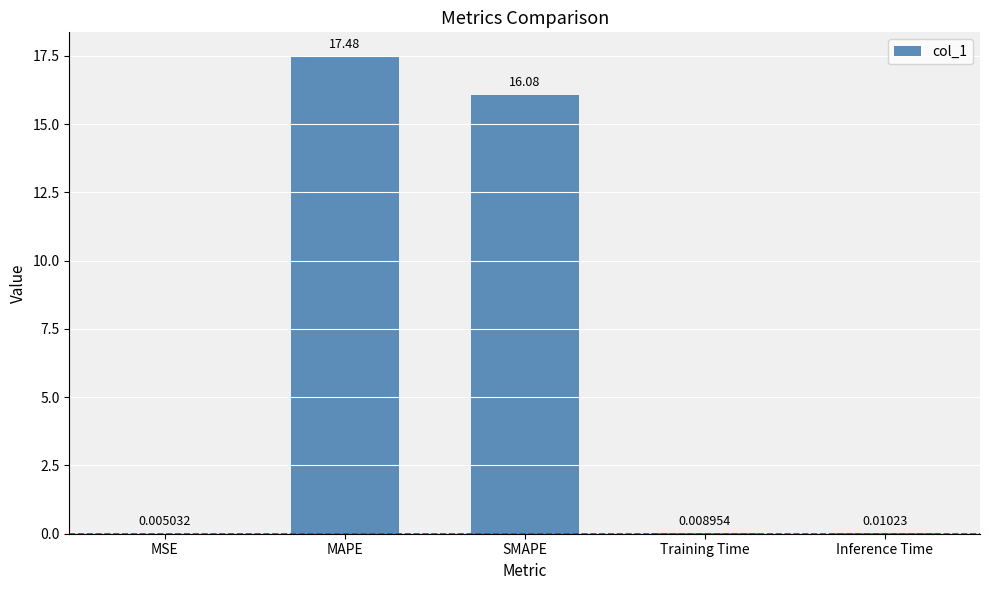

Which category has the highest value across all series?

MAPE